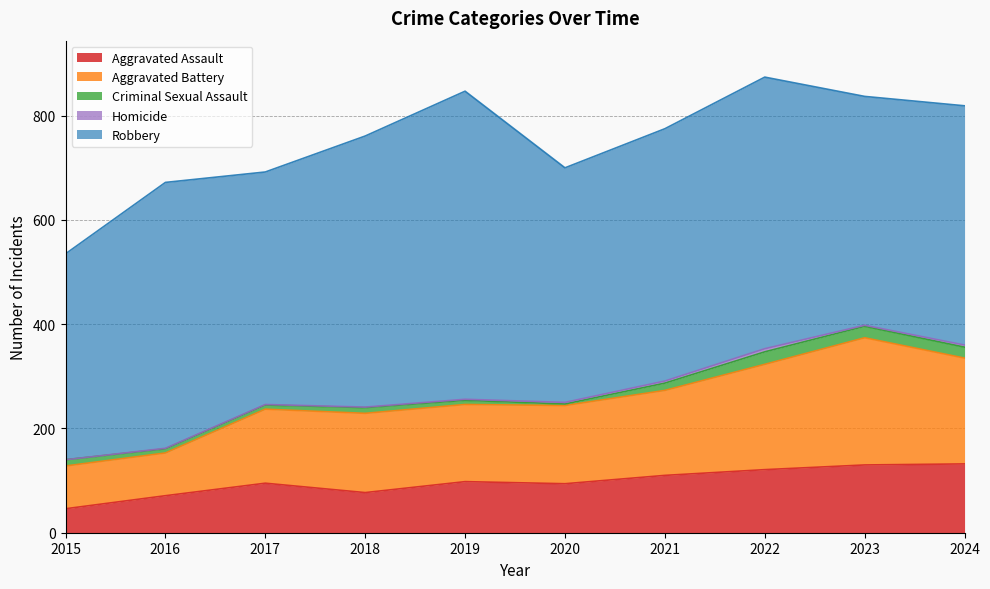

At which category is the sum across all series the highest?

2022